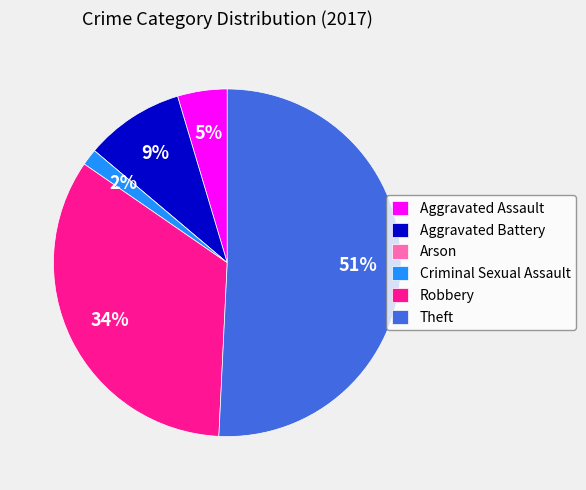

To the nearest percent, what portion does Robbery represent?

34%